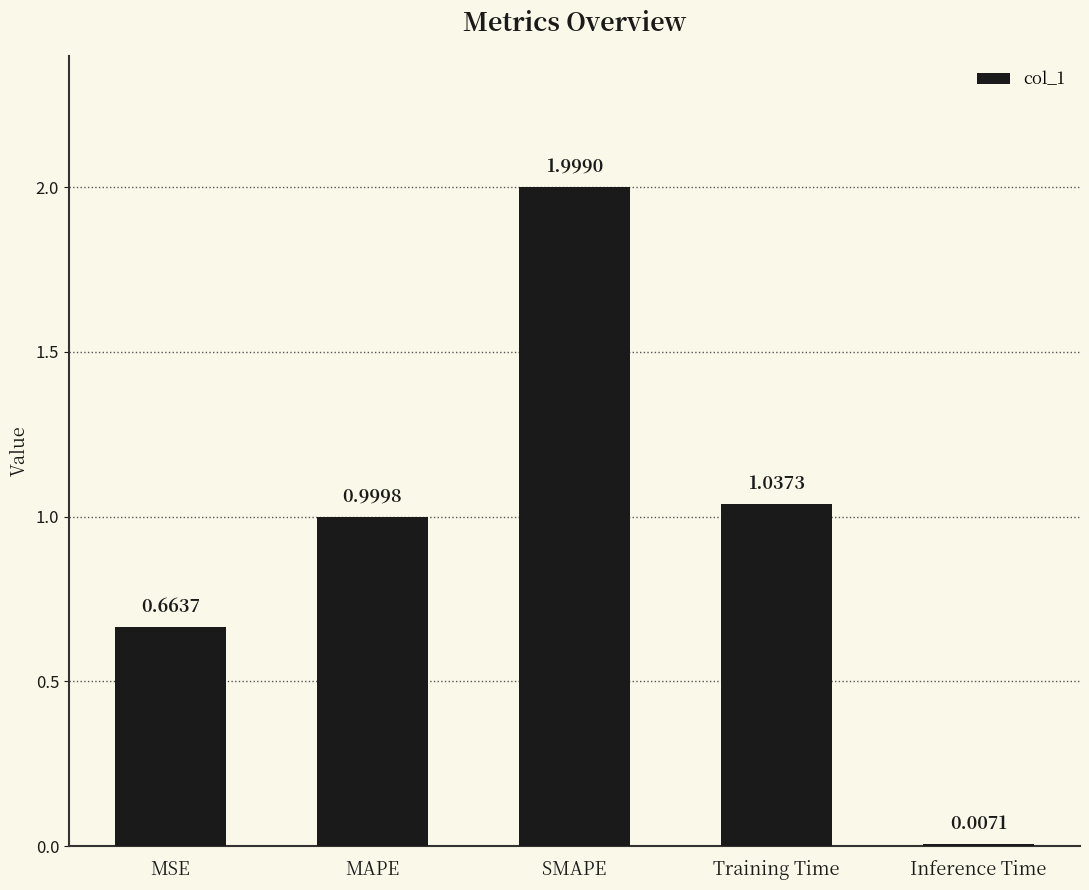

The value at Training Time is 1.0. True or false?

True